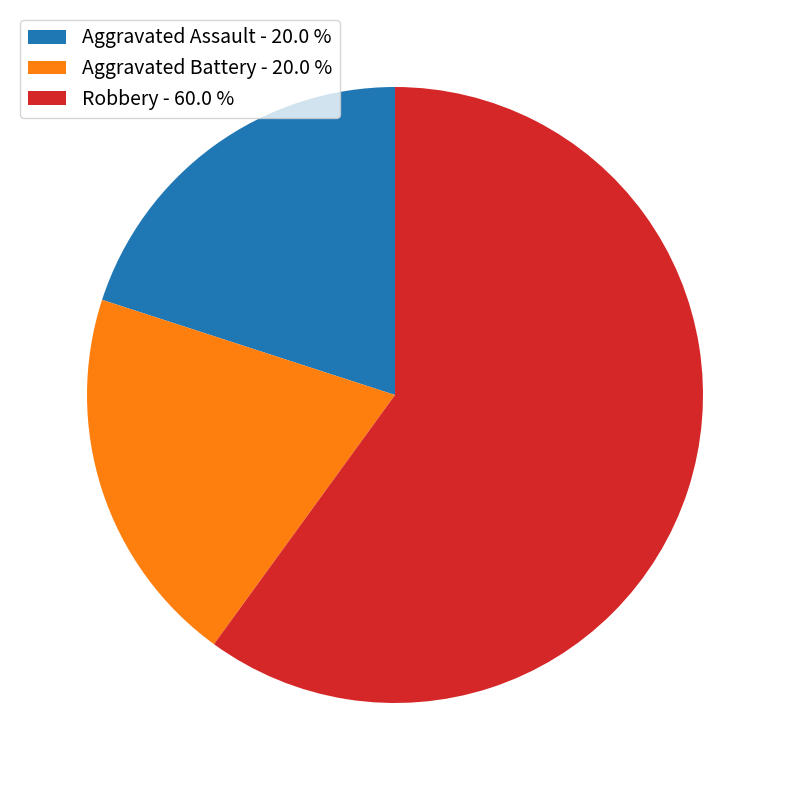

Do Aggravated Assault - 20.0 % and Robbery - 60.0 % together represent more than half of the pie?

Yes